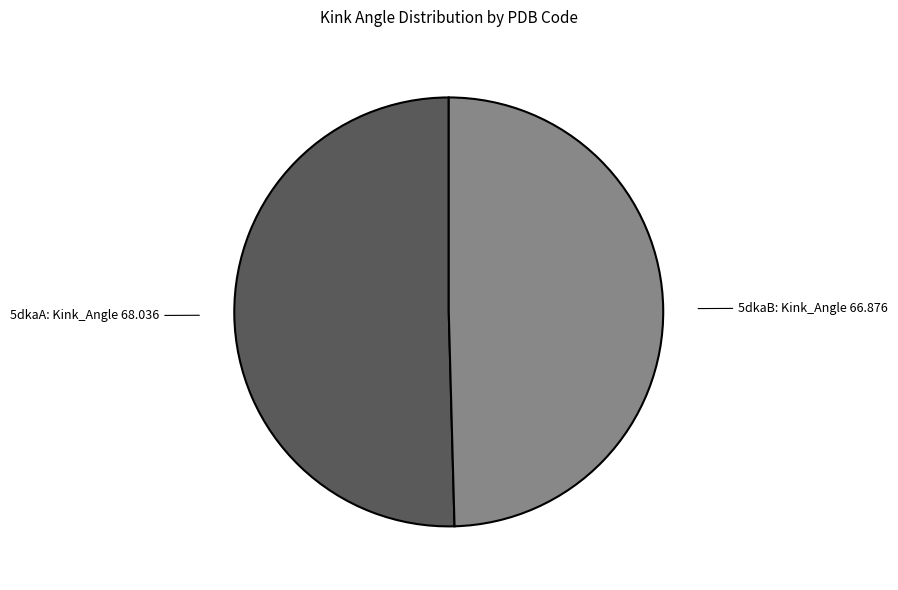

Is there a majority slice in this chart?

Yes